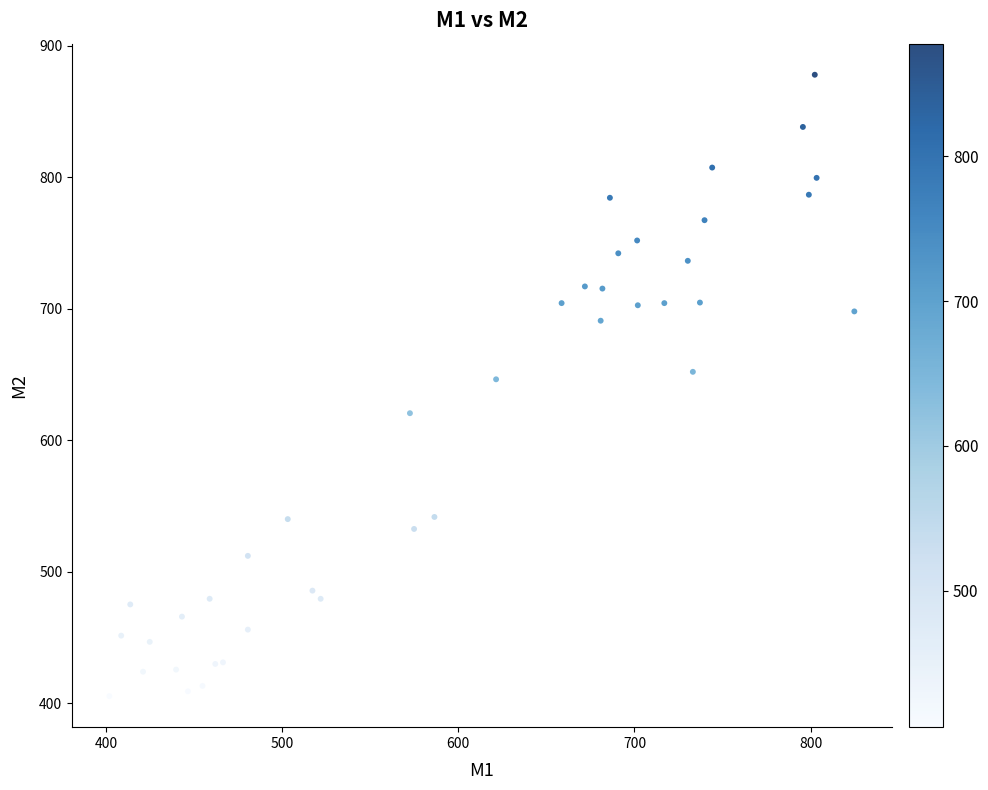

What Y value in the scatter plot is closest to 641?

646.4